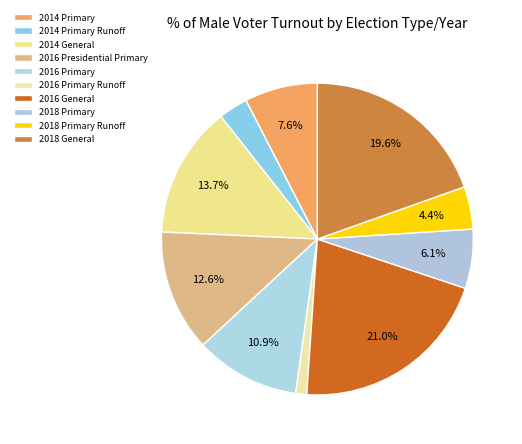

Count the number of slices in the pie.

10